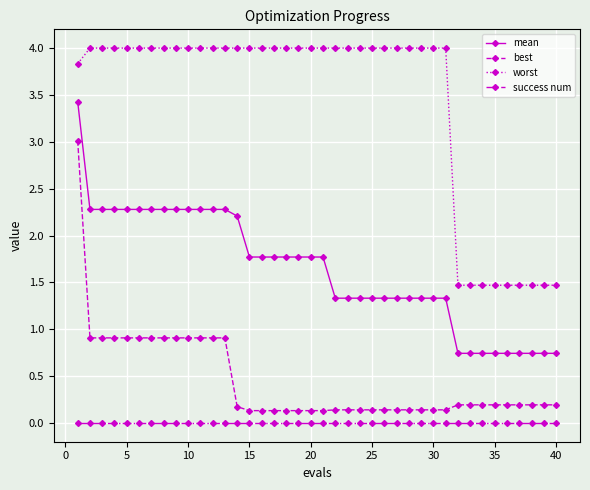

Reading left to right, extract all data points from this chart.

mean: 3.4	2.3	2.3	2.3	2.3	2.3	2.3	2.3	2.3	2.3	2.3	2.3	2.3	2.2	1.8	1.8	1.8	1.8	1.8	1.8	1.8	1.3	1.3	1.3	1.3	1.3	1.3	1.3	1.3	1.3	1.3	0.7	0.7	0.7	0.7	0.7	0.7	0.7	0.7	0.7
best: 3.0	0.9	0.9	0.9	0.9	0.9	0.9	0.9	0.9	0.9	0.9	0.9	0.9	0.2	0.1	0.1	0.1	0.1	0.1	0.1	0.1	0.1	0.1	0.1	0.1	0.1	0.1	0.1	0.1	0.1	0.1	0.2	0.2	0.2	0.2	0.2	0.2	0.2	0.2	0.2
worst: 3.8	4.0	4.0	4.0	4.0	4.0	4.0	4.0	4.0	4.0	4.0	4.0	4.0	4.0	4.0	4.0	4.0	4.0	4.0	4.0	4.0	4.0	4.0	4.0	4.0	4.0	4.0	4.0	4.0	4.0	4.0	1.5	1.5	1.5	1.5	1.5	1.5	1.5	1.5	1.5
success num: 0.0	0.0	0.0	0.0	0.0	0.0	0.0	0.0	0.0	0.0	0.0	0.0	0.0	0.0	0.0	0.0	0.0	0.0	0.0	0.0	0.0	0.0	0.0	0.0	0.0	0.0	0.0	0.0	0.0	0.0	0.0	0.0	0.0	0.0	0.0	0.0	0.0	0.0	0.0	0.0